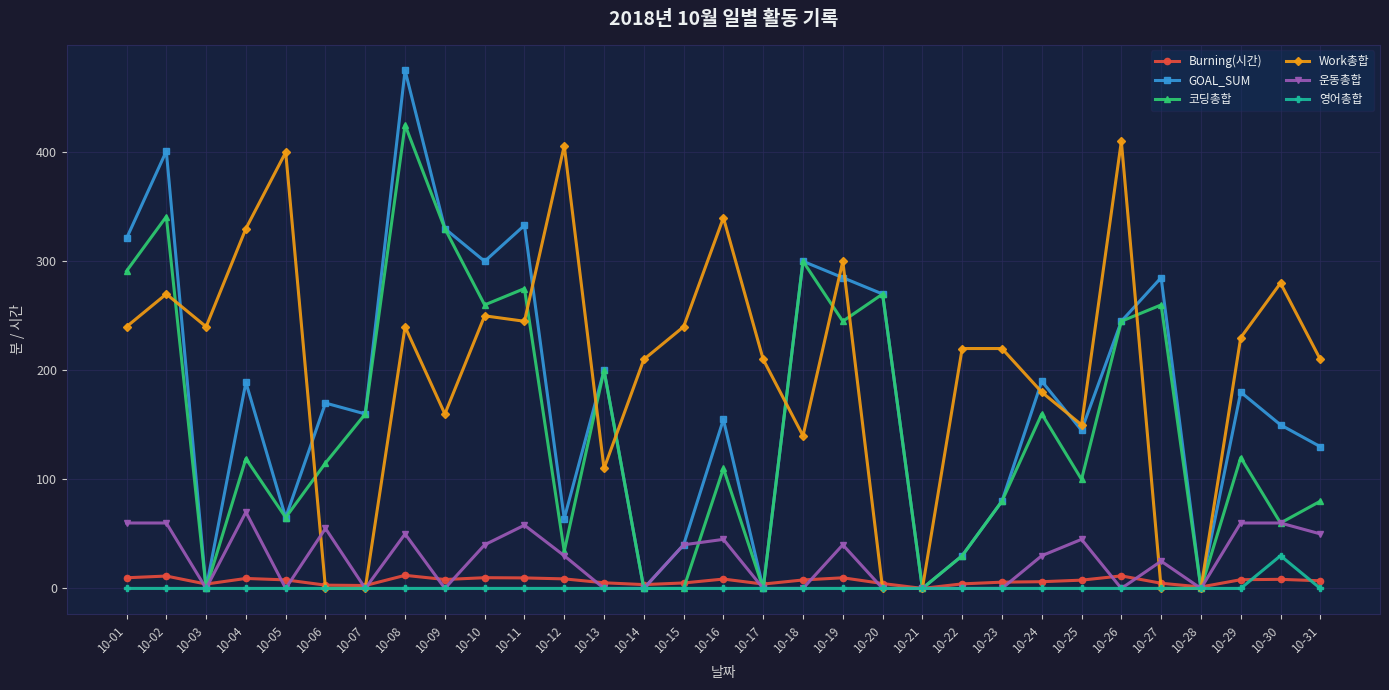

What is the maximum value for Work총합?

410.0